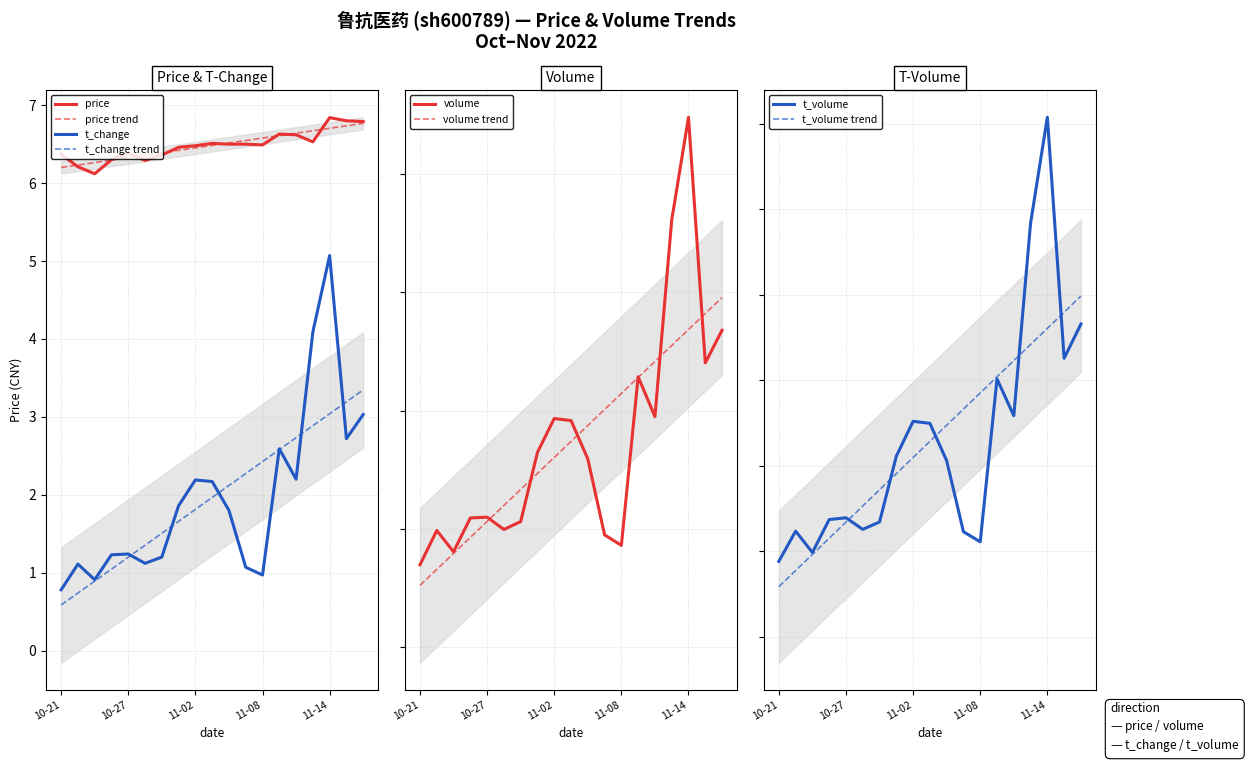

Which series has the largest total across all categories?

volume